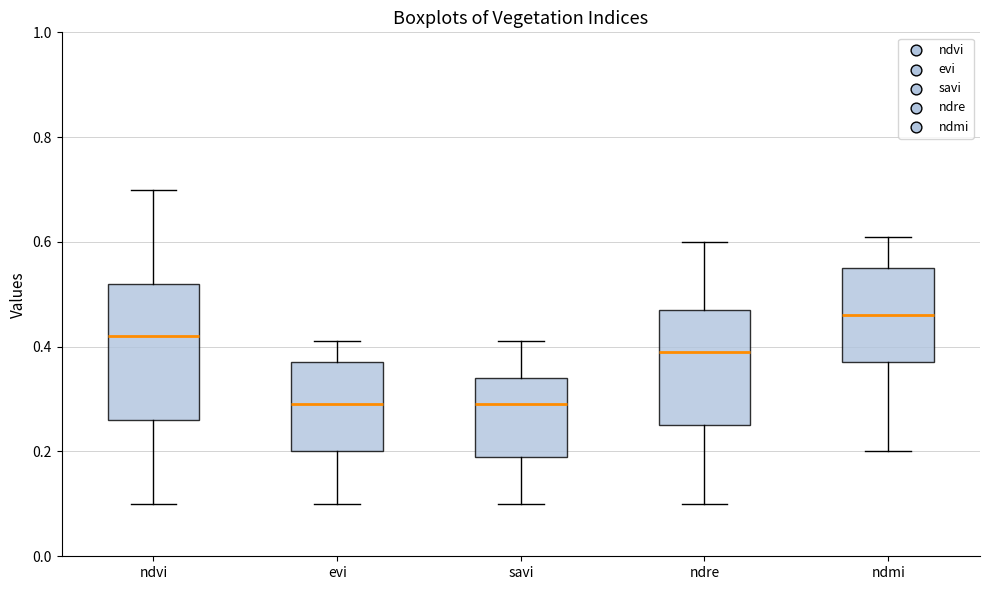

Where does the lower whisker of the box for ndmi end on the y-axis? The values are not printed on the chart, so give them approximately, as read against the axis.

0.20